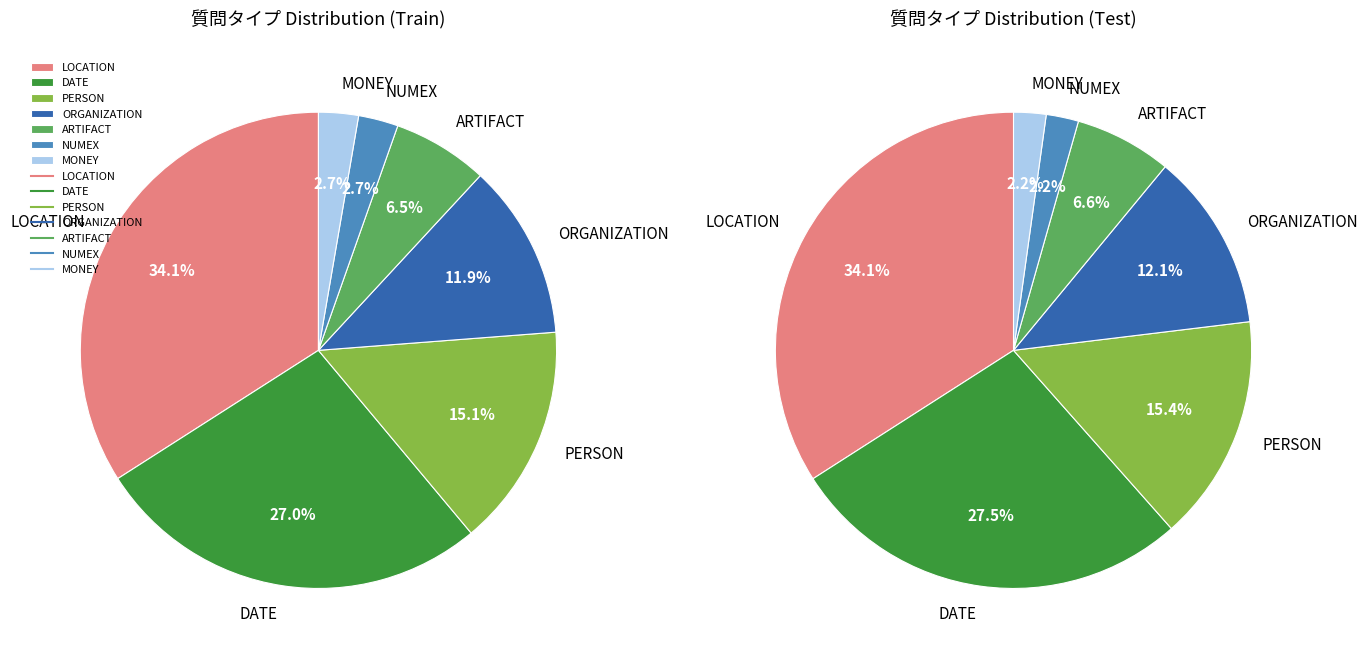

Count the number of slices in the pie.

7